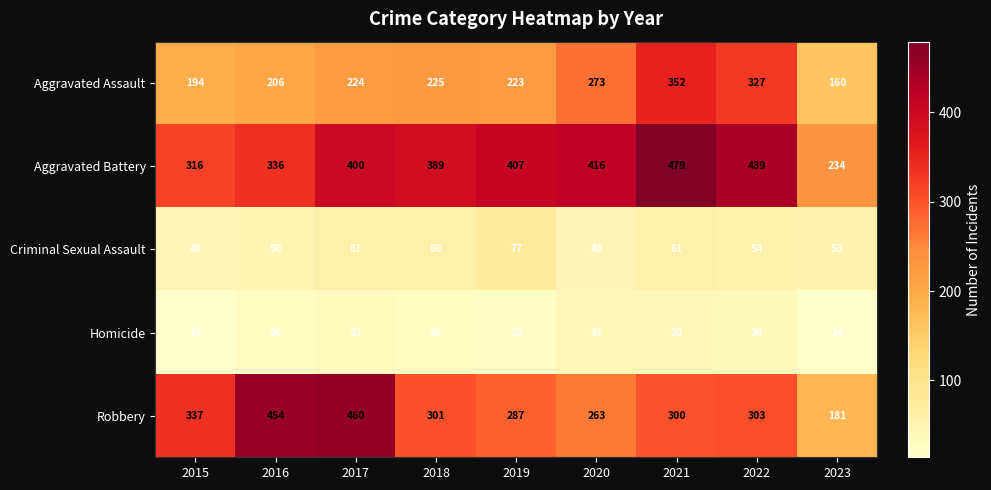

At which label does Criminal Sexual Assault first exceed 54?

2017